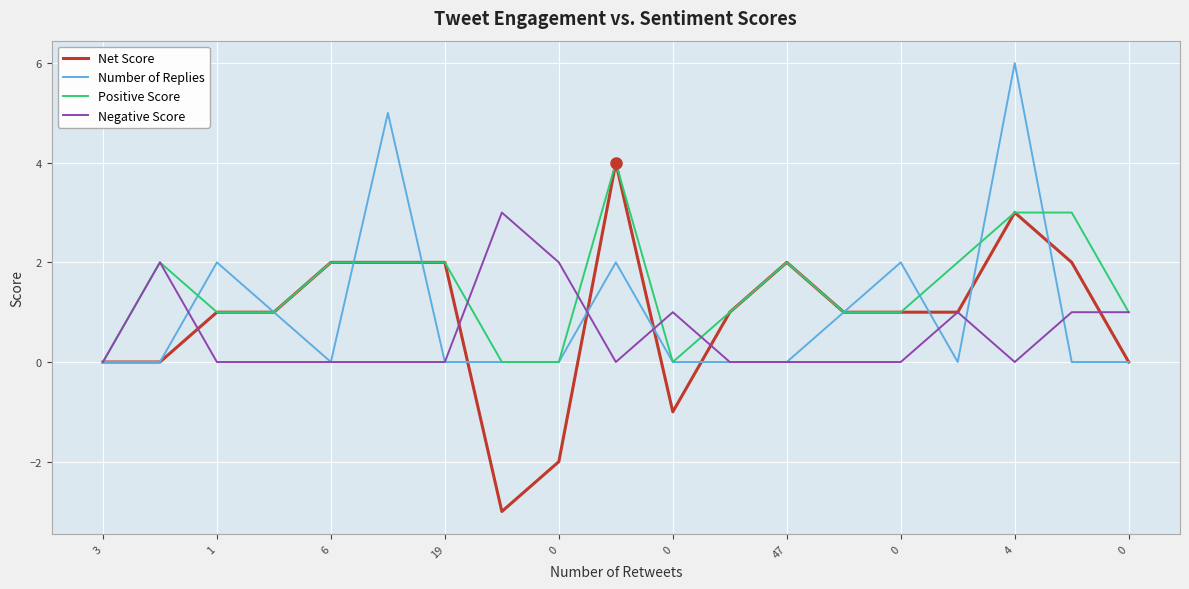

What are all the series names shown in the legend?

Net Score, Number of Replies, Positive Score, Negative Score